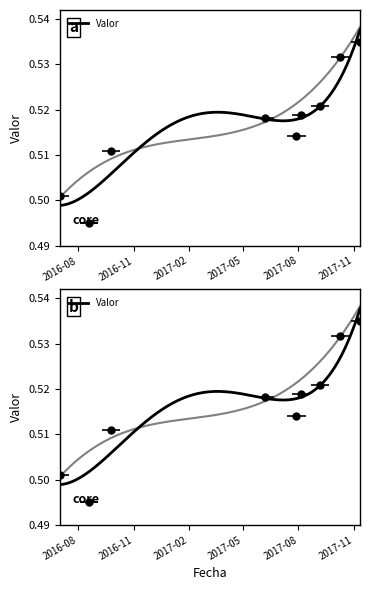

What is the label of the 3rd point from the right?

2017-09-05 00:45:00